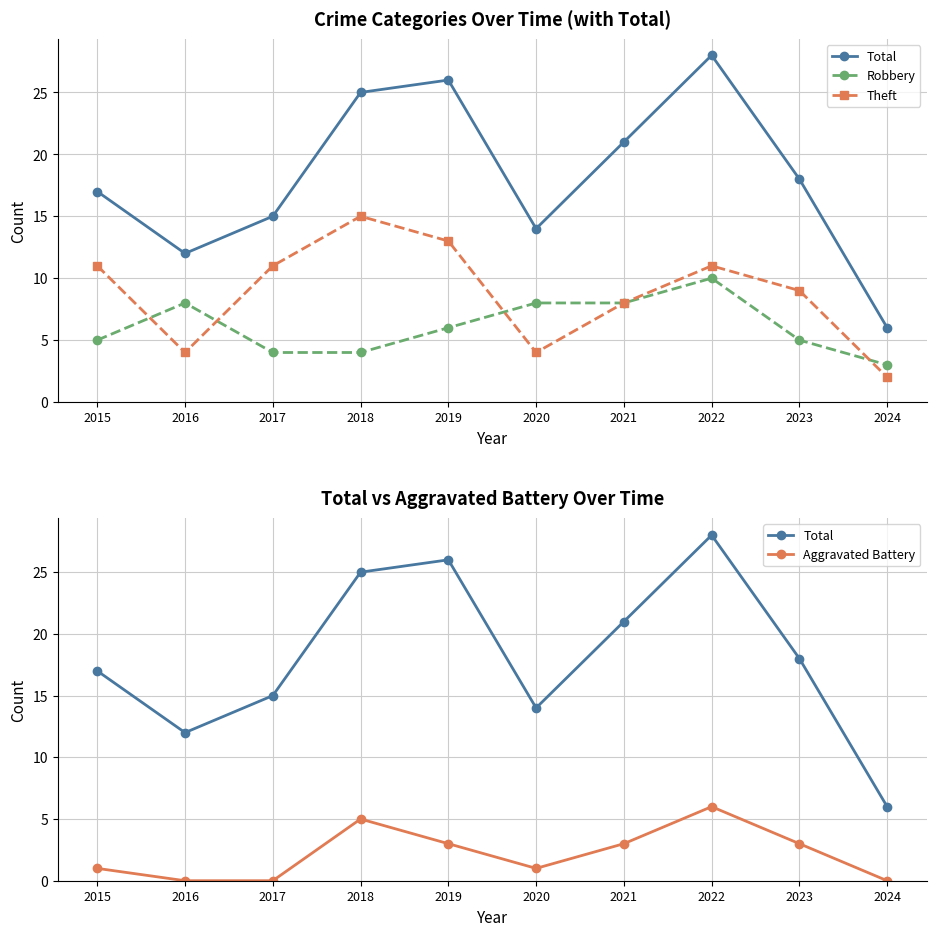

What is the difference between the highest and lowest values at 2022?

22